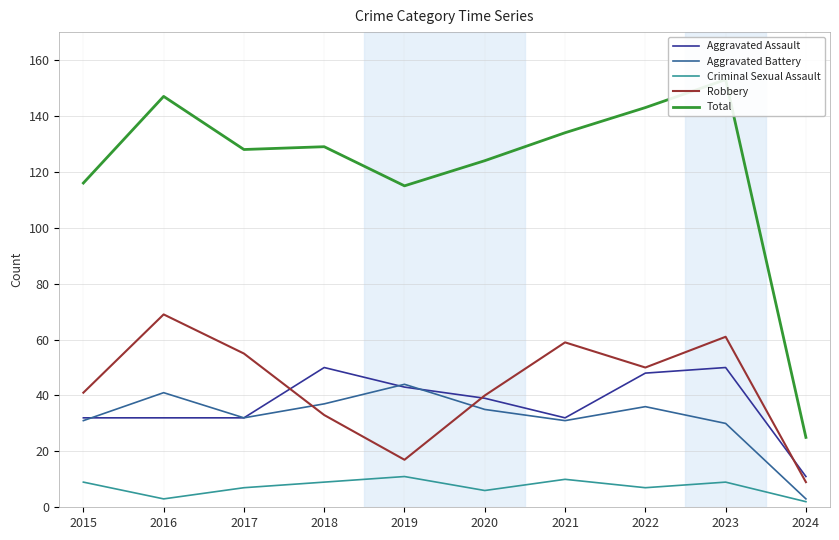

How many values in the Criminal Sexual Assault series are below 9?

5